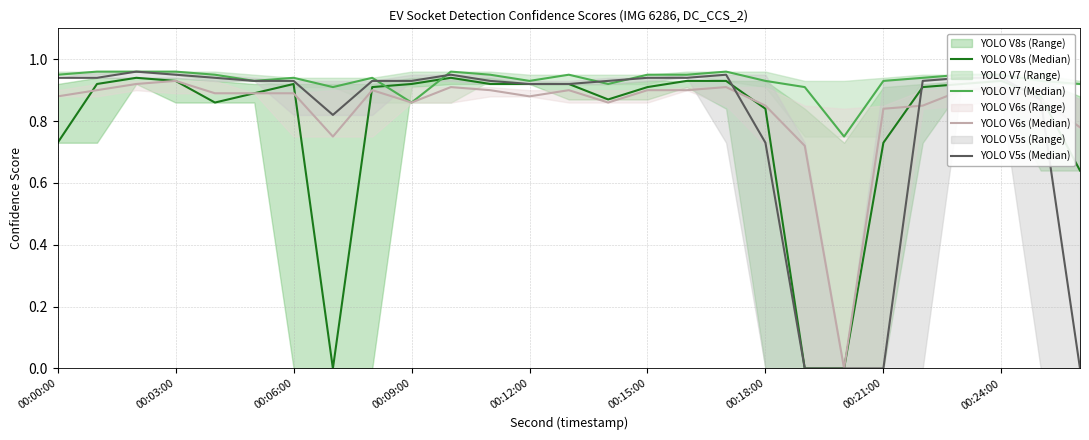

Which series has the widest spread of values?

YOLO V5s (Median)